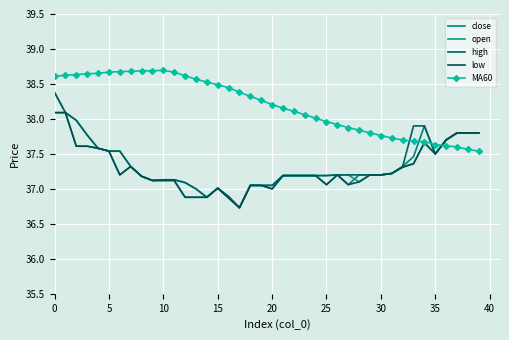

Rank the series by their maximum value, from lowest to highest.

close, low, open, high, MA60